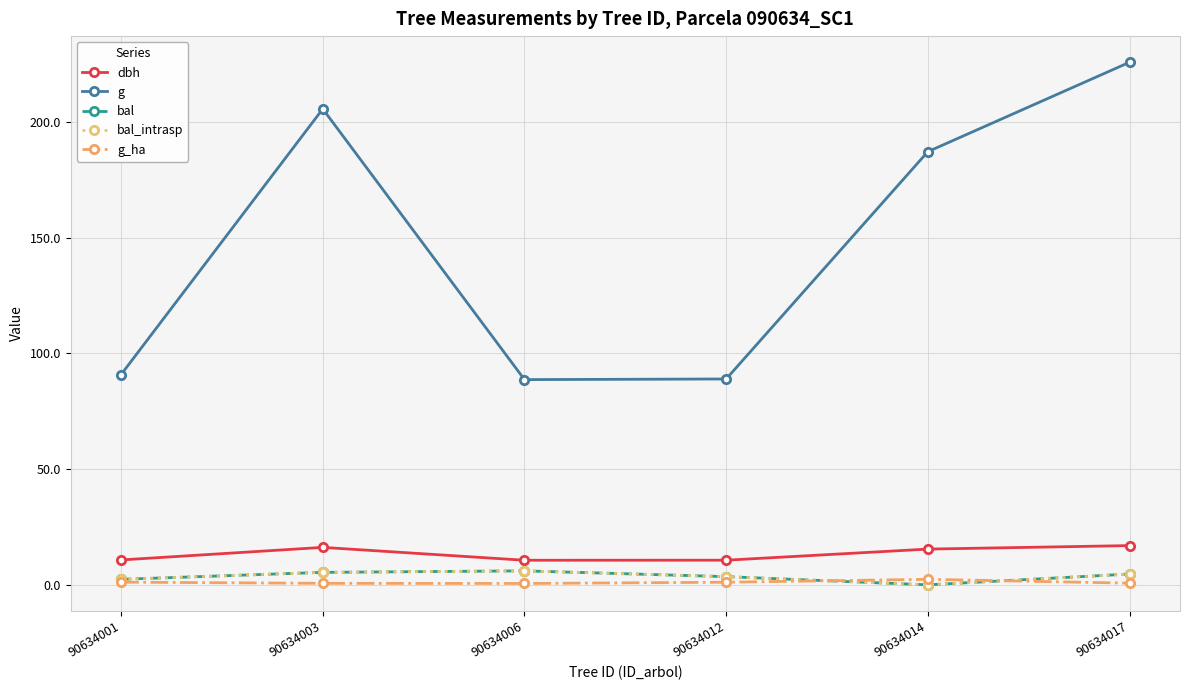

What is the sum of the bal values at 90634012 and 90634014?

3.5